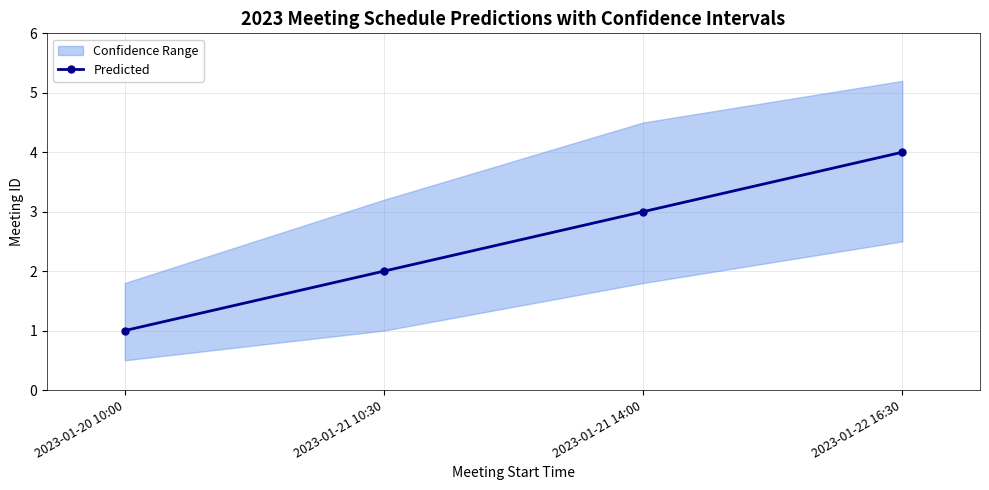

How many values in the Predicted series are below 3?

2